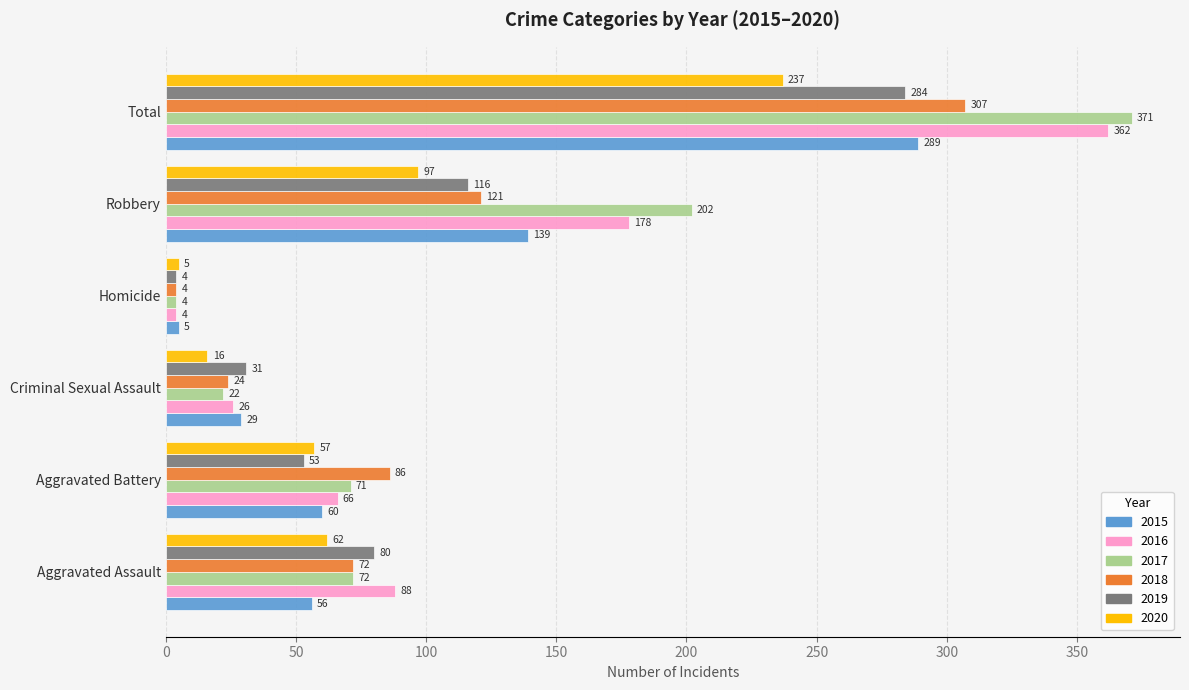

What value does the 2020 series have at Aggravated Assault, to the nearest 50?

50